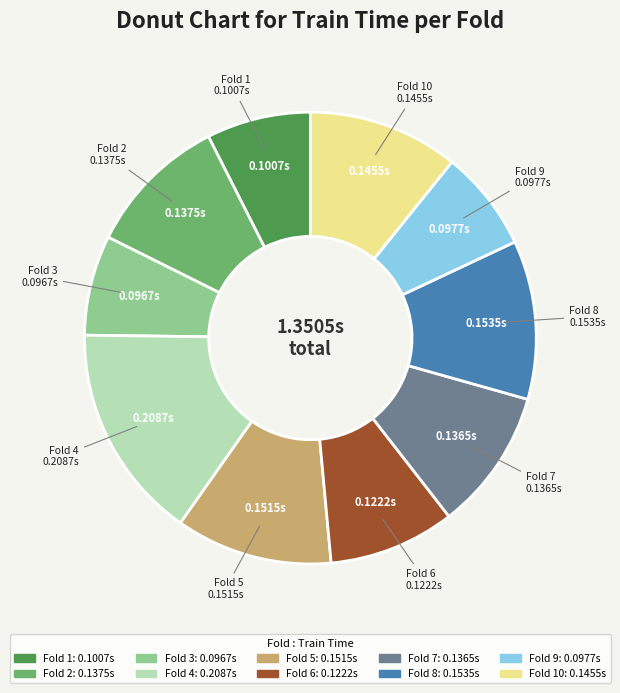

What is the largest slice in the pie chart?

Fold 4